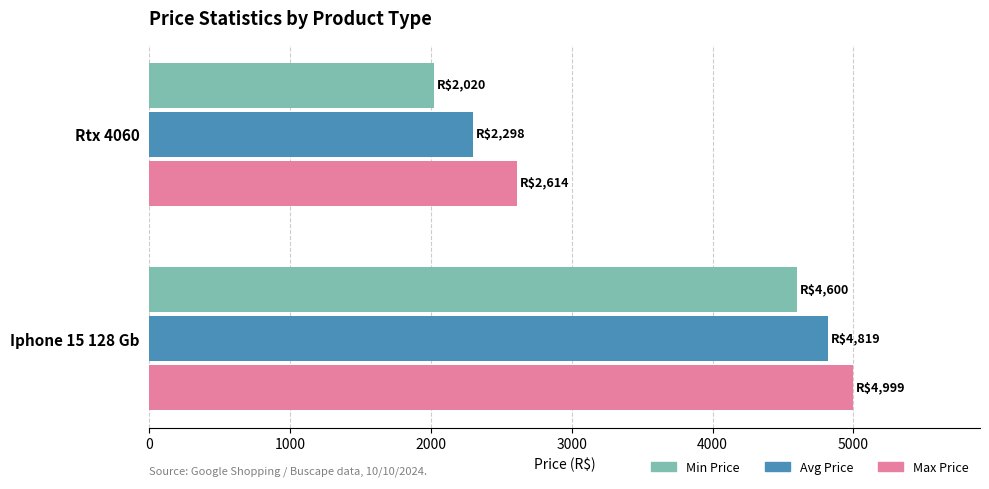

How many series are shown in this chart?

3